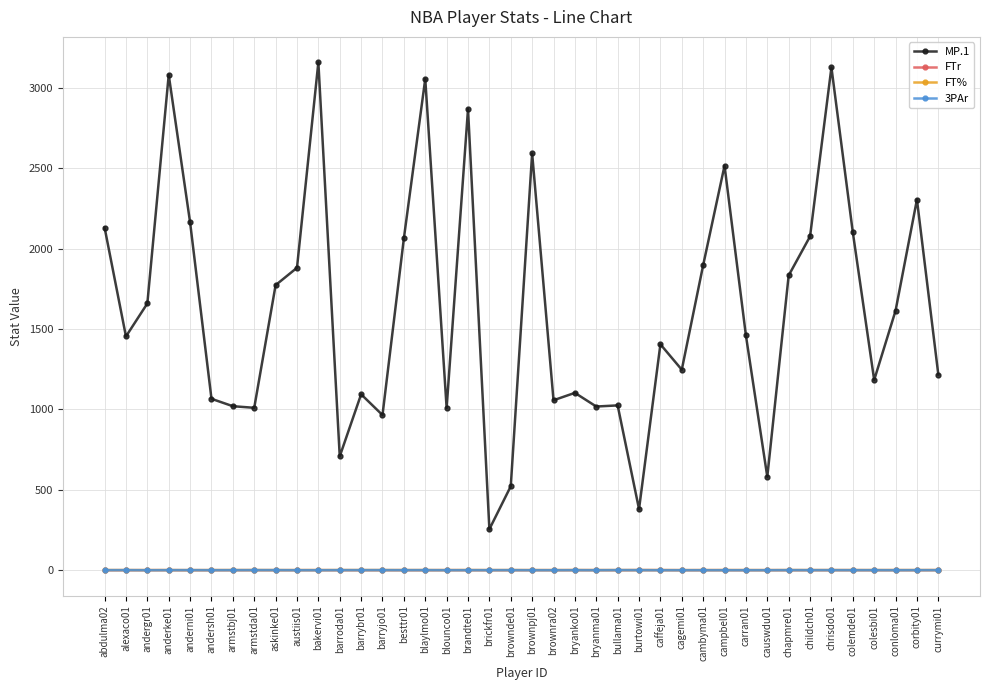

Between barryjo01 and chrisdo01, which series saw the biggest shift?

MP.1